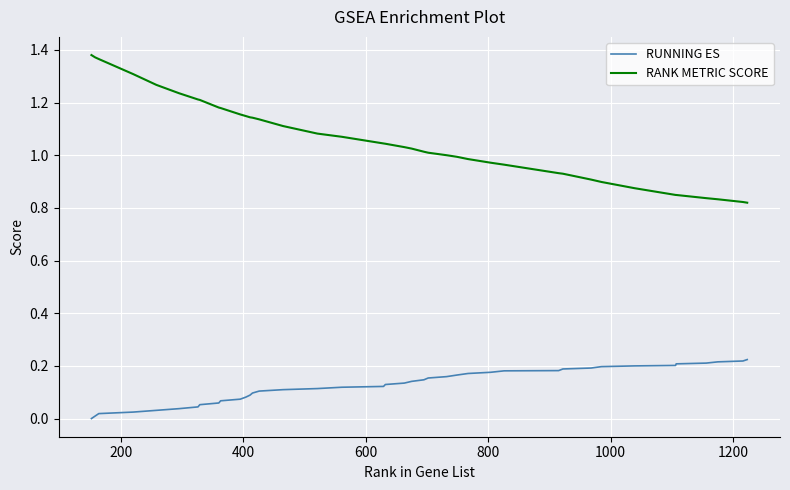

True or false: RUNNING ES and RANK METRIC SCORE cross at least once.

False